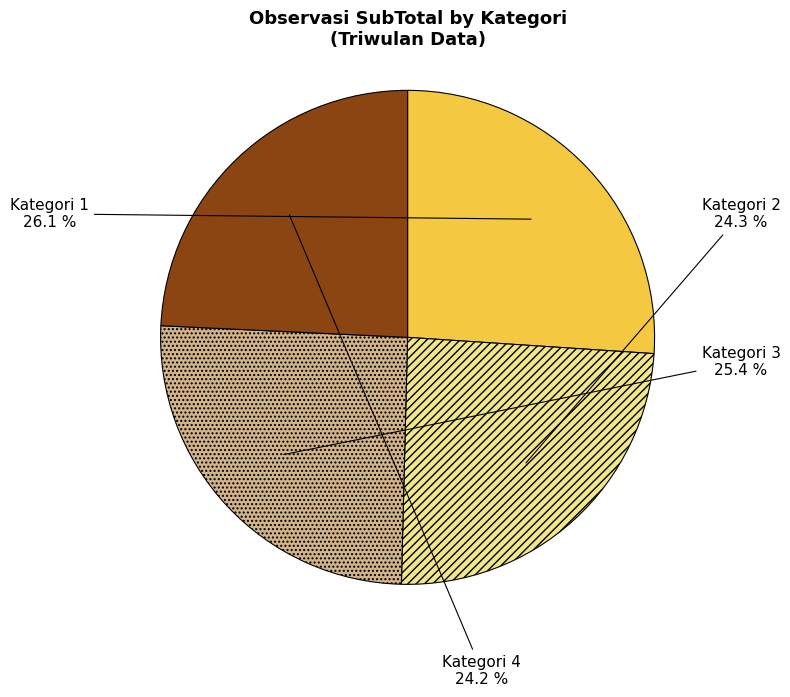

Which category has the biggest portion of the pie?

Kategori 1